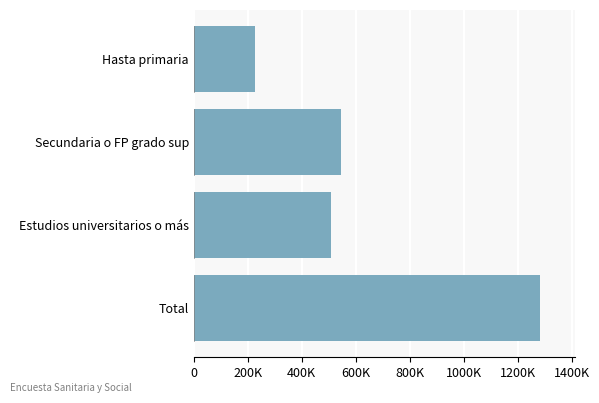

Does the chart contain any negative values?

No